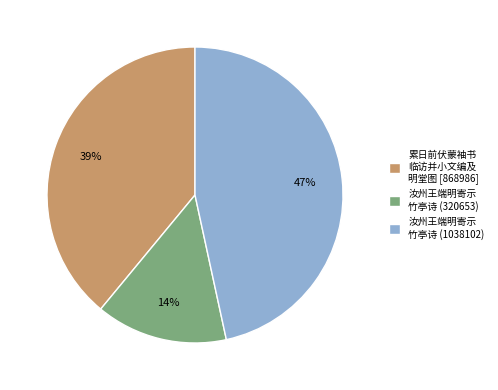

Approximately how many times larger is the value at 汝州王端明寄示 竹亭诗 (320653) compared to 汝州王端明寄示 竹亭诗 (1038102)?

0.3